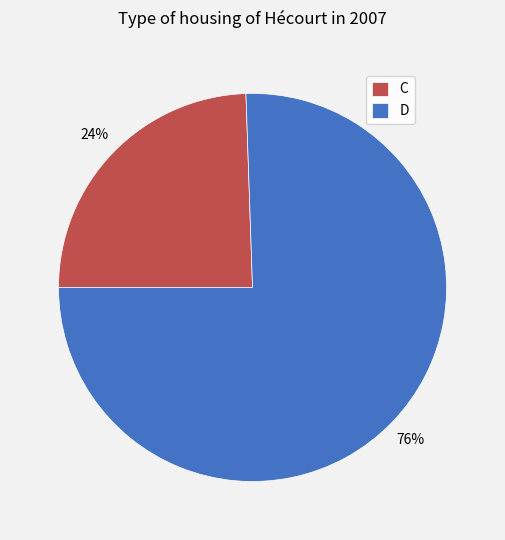

What percentage is the C slice, to the nearest percent?

24%